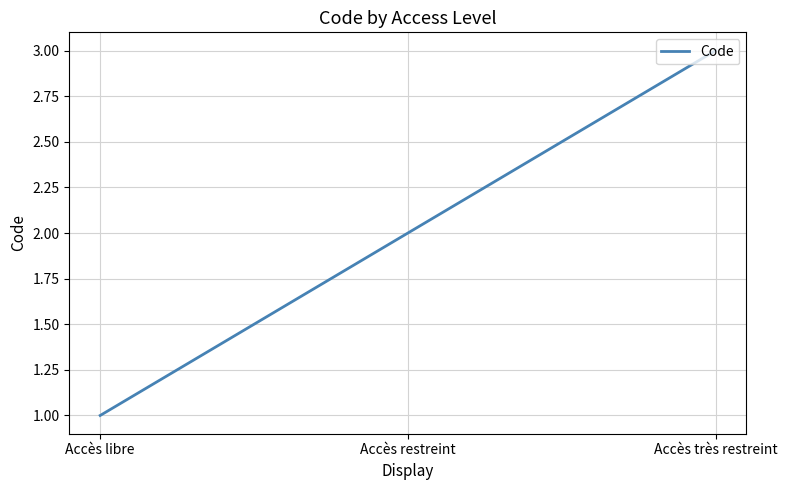

What is the minimum value shown in the chart?

1